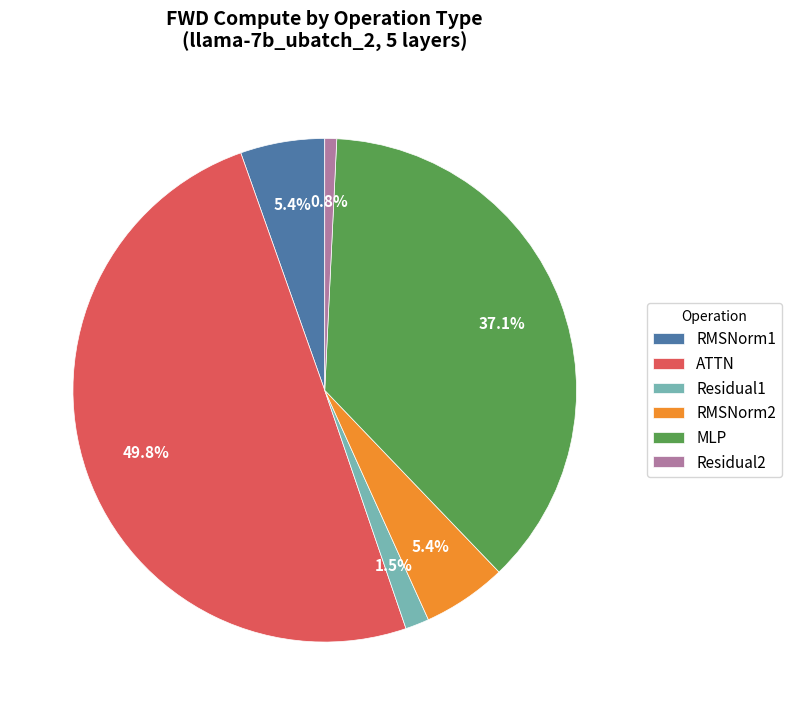

Is Residual1 the majority of the pie?

No